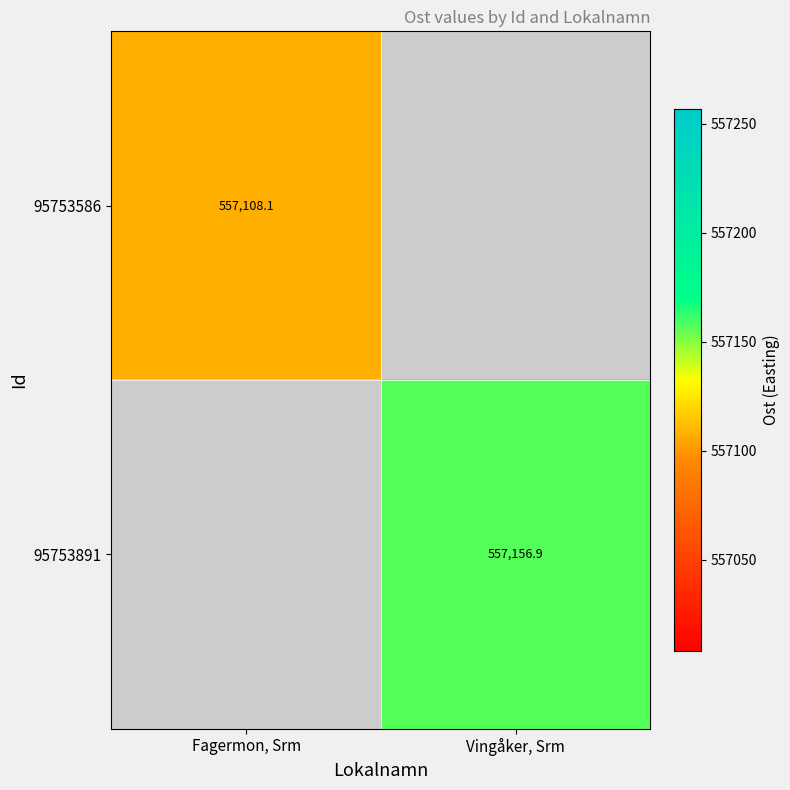

Is the value of 95753891 at Vingåker, Srm greater than the value of 95753586 at Fagermon, Srm?

Yes